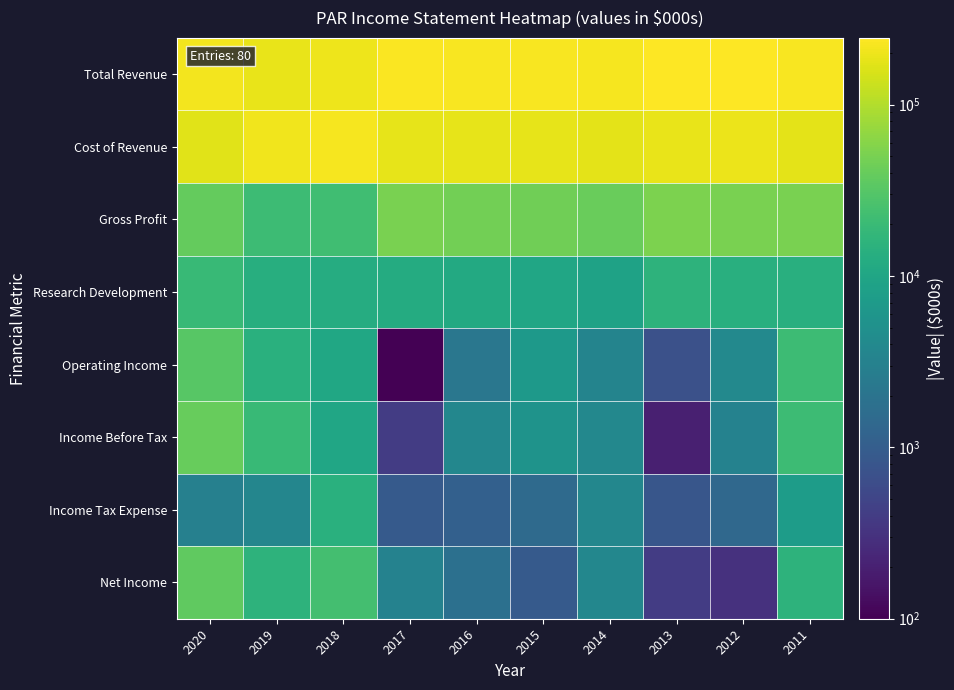

What is the spread (max minus min) of values at 2016?

228600